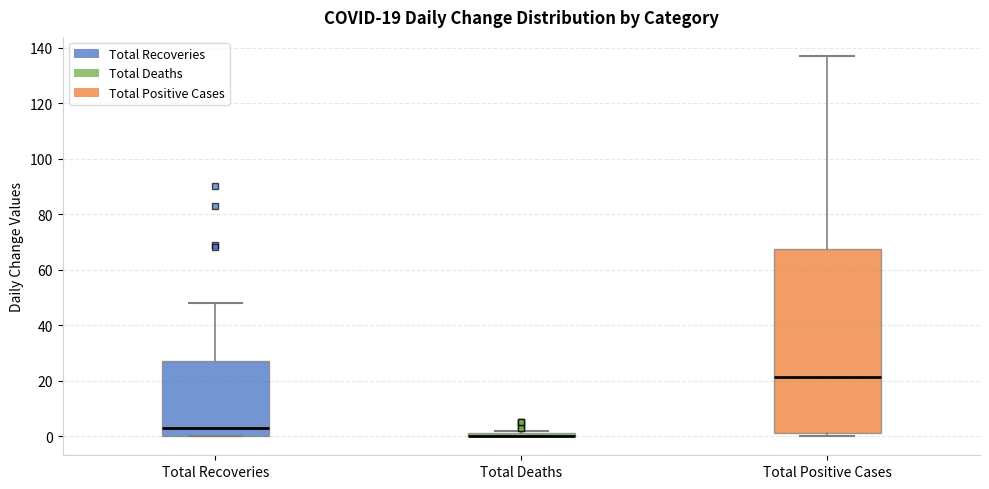

Comparing the boxes themselves (not the whiskers), which one is the tallest?

Total Positive Cases